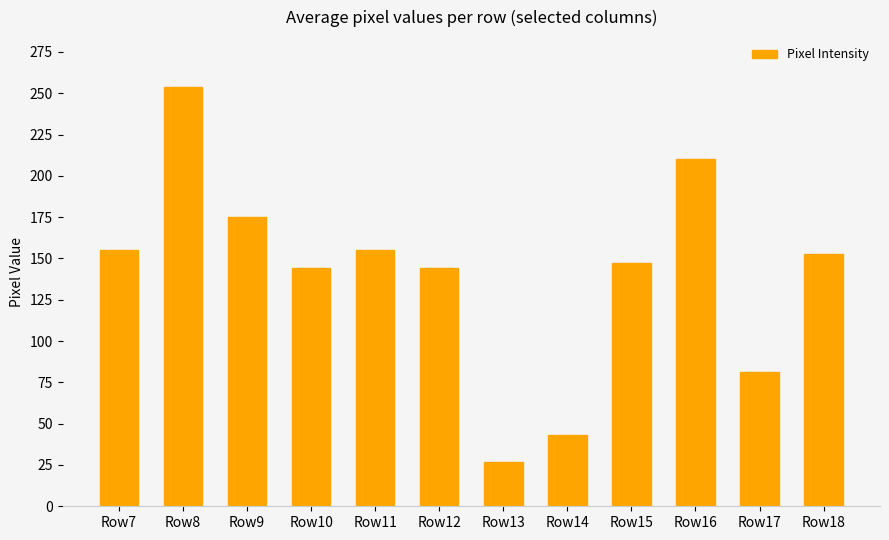

Does the chart contain any negative values?

No